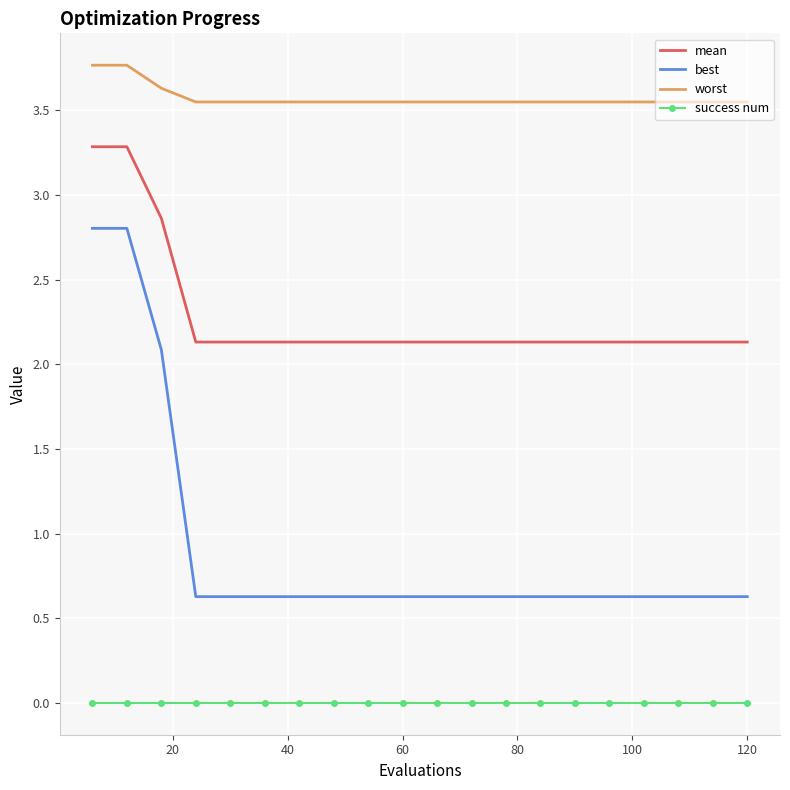

True or false: worst and success num cross at least once.

False